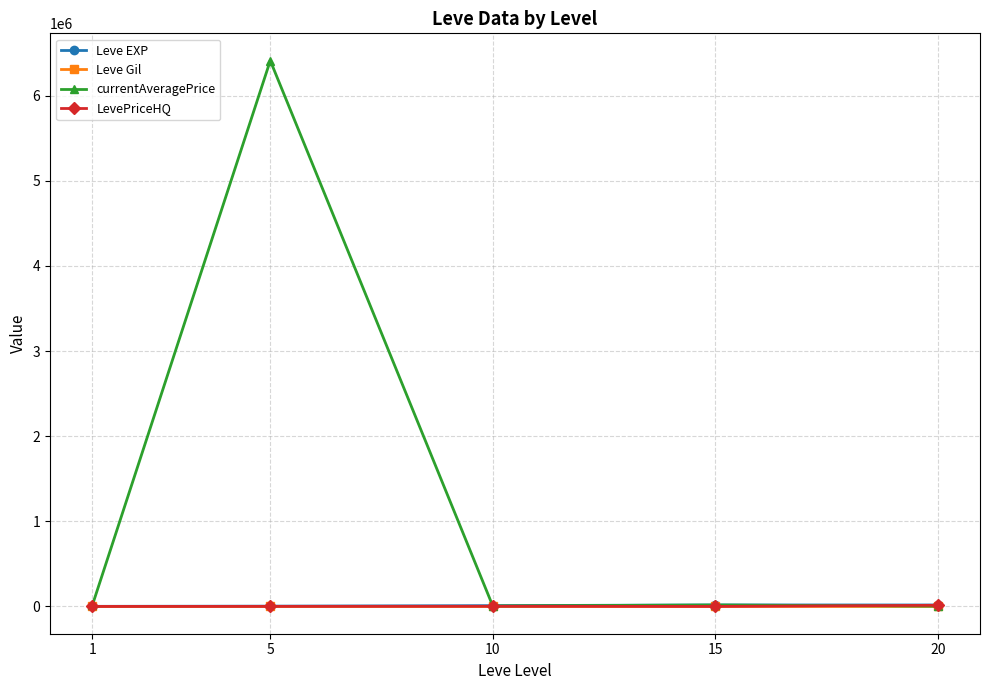

What is the highest value of the currentAveragePrice series?

6411517.0